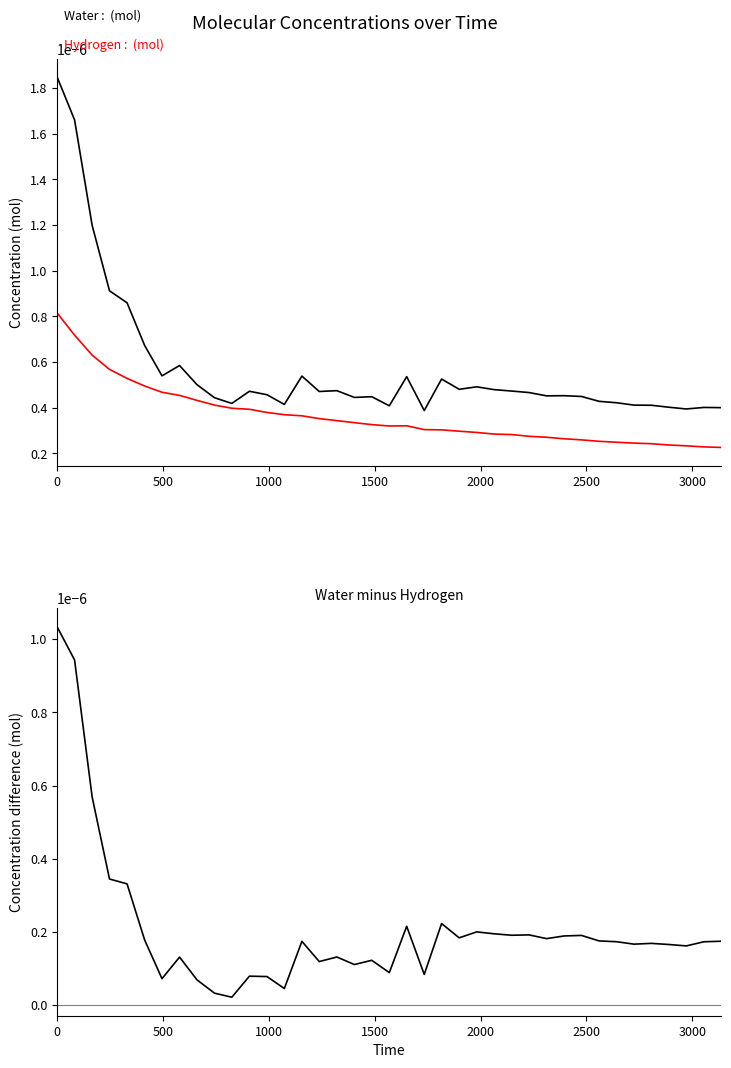

In Hydrogen, how many points are higher than both neighbors (excluding endpoints)?

1